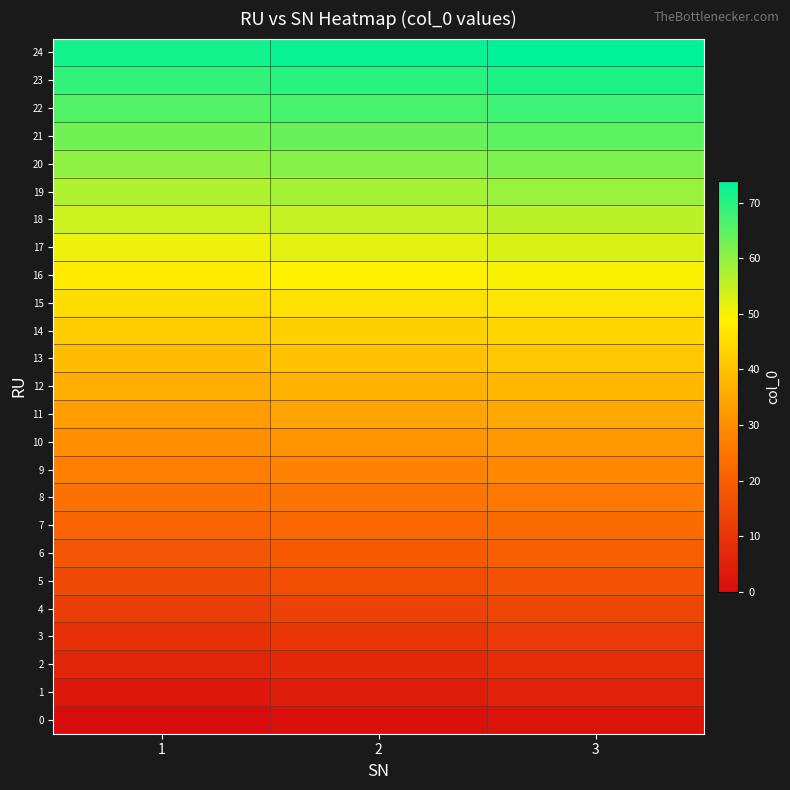

Rank the series at 1 from lowest to highest value.

0, 1, 2, 3, 4, 5, 6, 7, 8, 9, 10, 11, 12, 13, 14, 15, 16, 17, 18, 19, 20, 21, 22, 23, 24